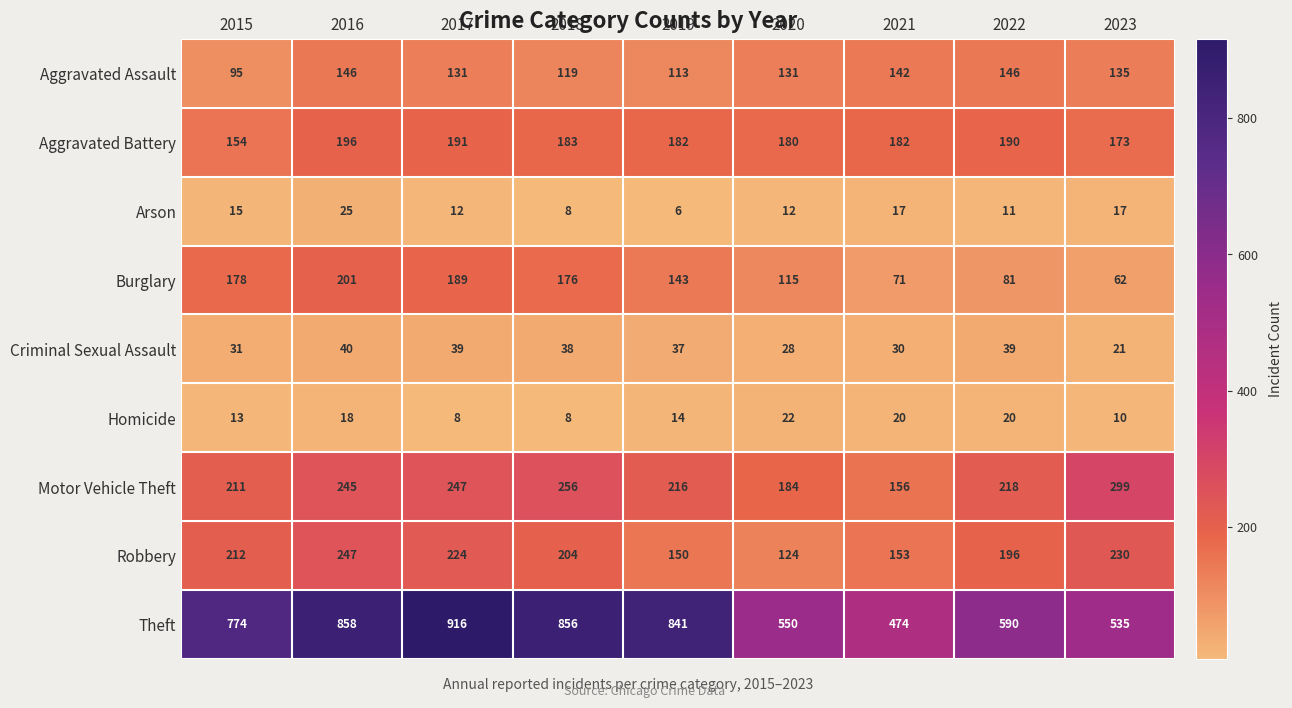

Which series has the largest total across all categories?

Theft